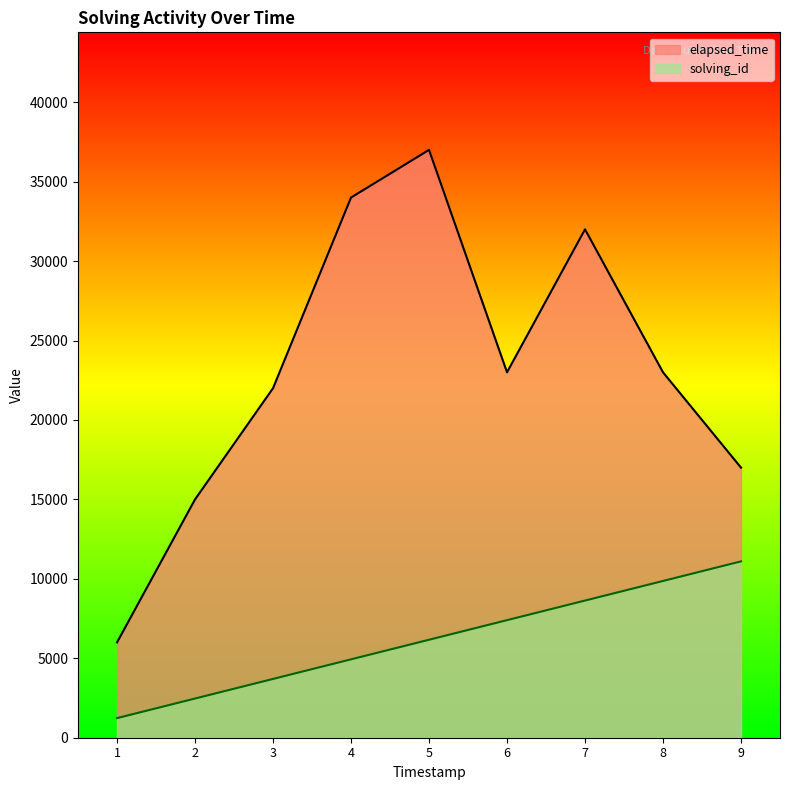

The elapsed_time series shows 6738.2 at 1544006304535. True or false?

False